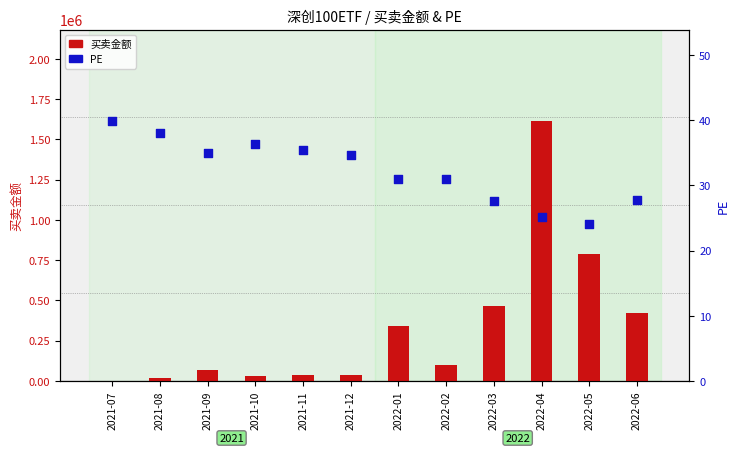

What is the total value across all series at 2022-04?

1616177.8